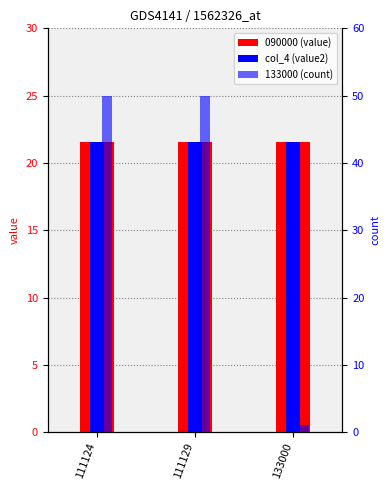

Reading left to right, what are all the values shown in this chart?

090000 (value): 21.6	21.6	21.6
col_4 (value2): 21.6	21.6	21.6
133000 (count): 50.0	50.0	1.0